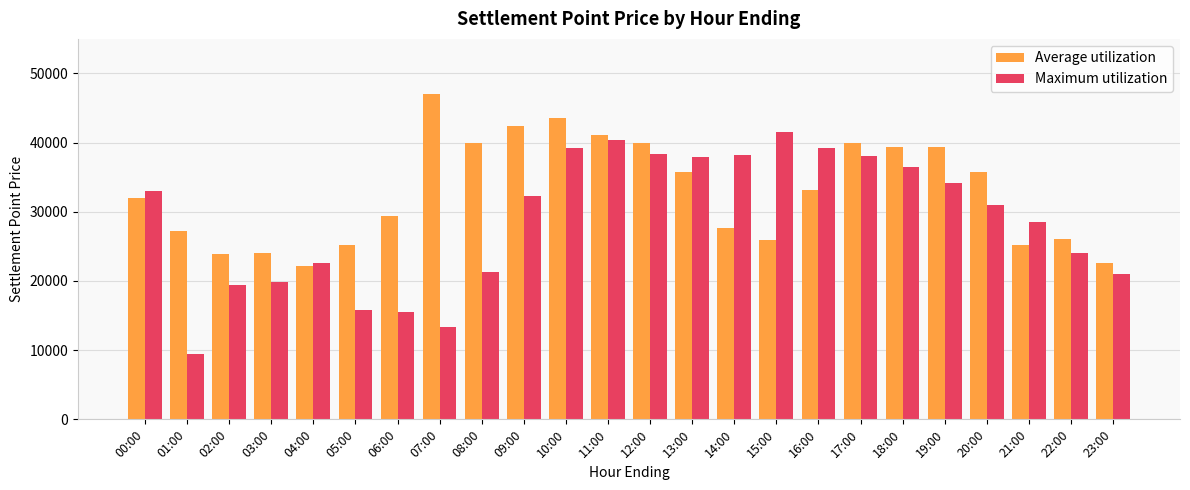

List the series in order of their overall mean, lowest first.

Maximum utilization, Average utilization